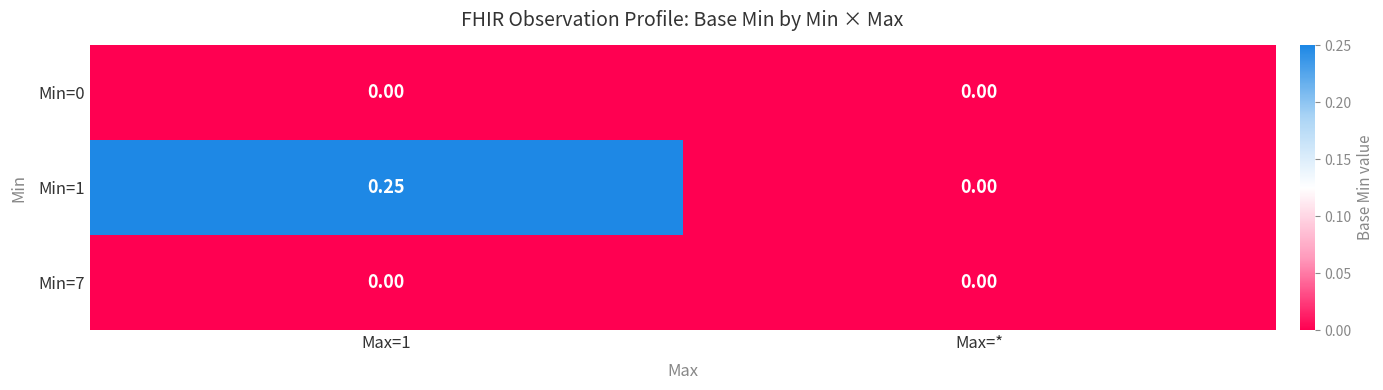

At which label is Min=1 closest to 0?

Max=*